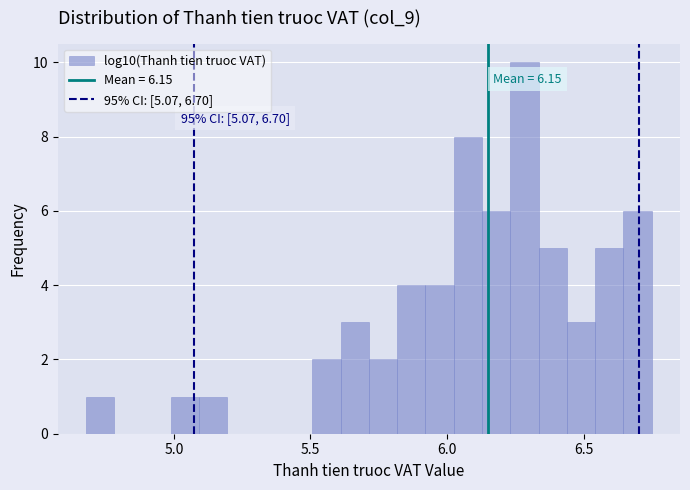

Around what value on the x-axis is the tallest bar? Give the approximate position of its centre, as read against the axis.

6.30